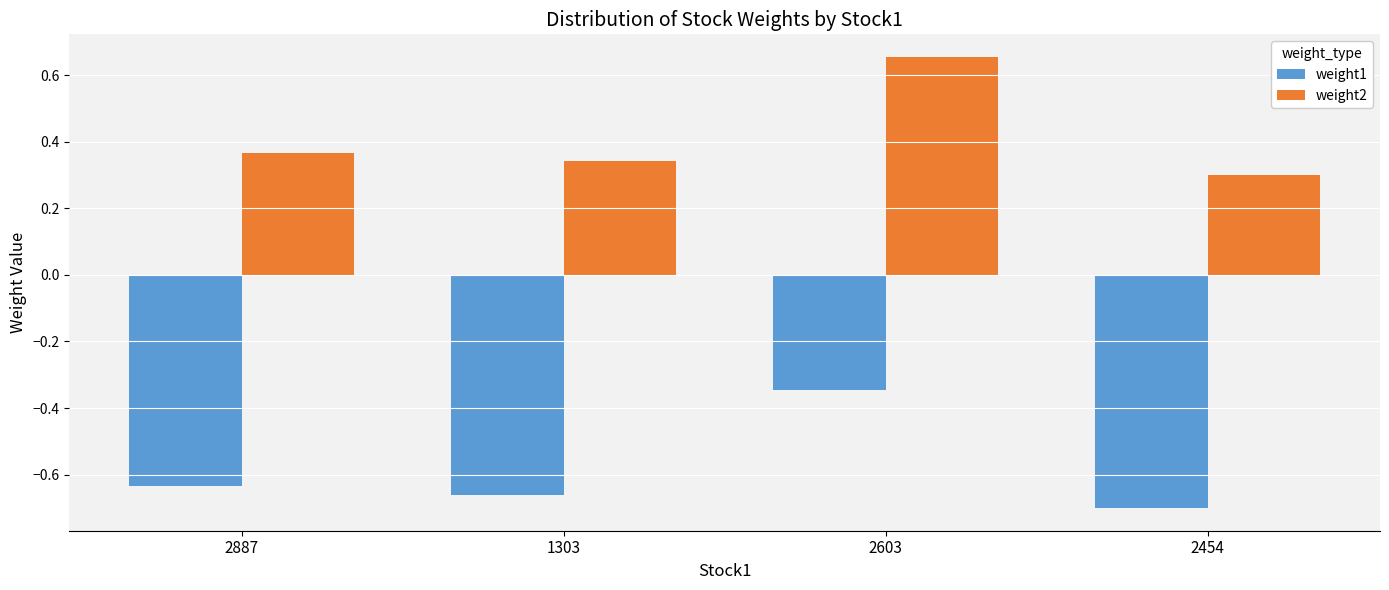

How many bars are there in total?

8